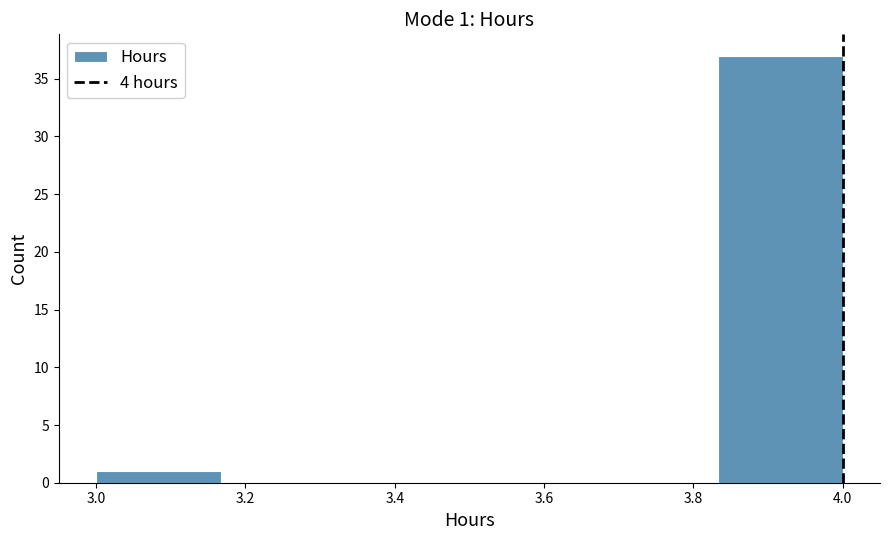

Which range on the x-axis has the tallest bar?

3.84 to 4.00